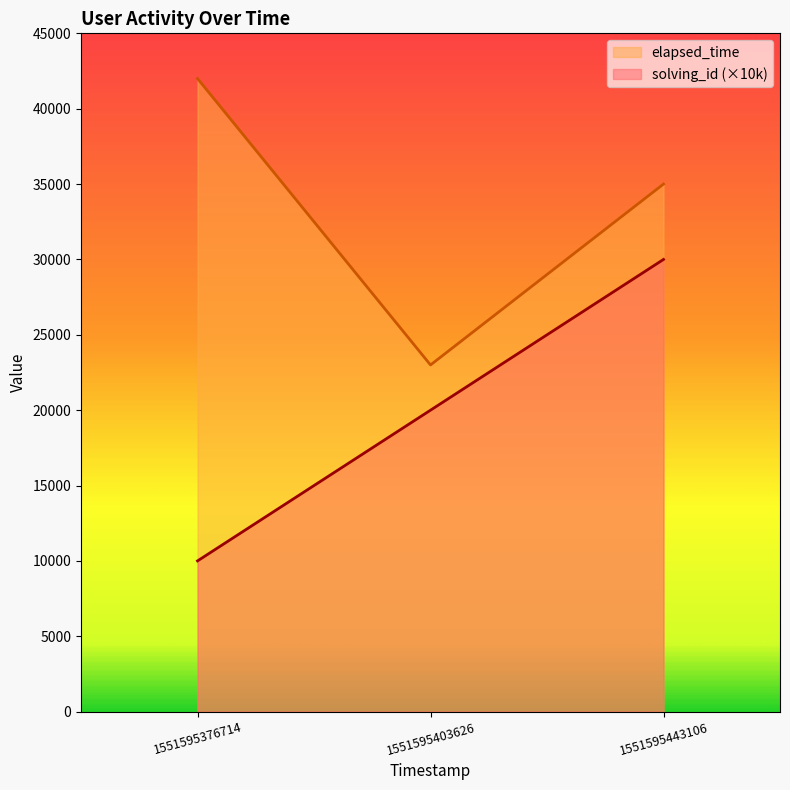

What is the minimum value for elapsed_time?

23000